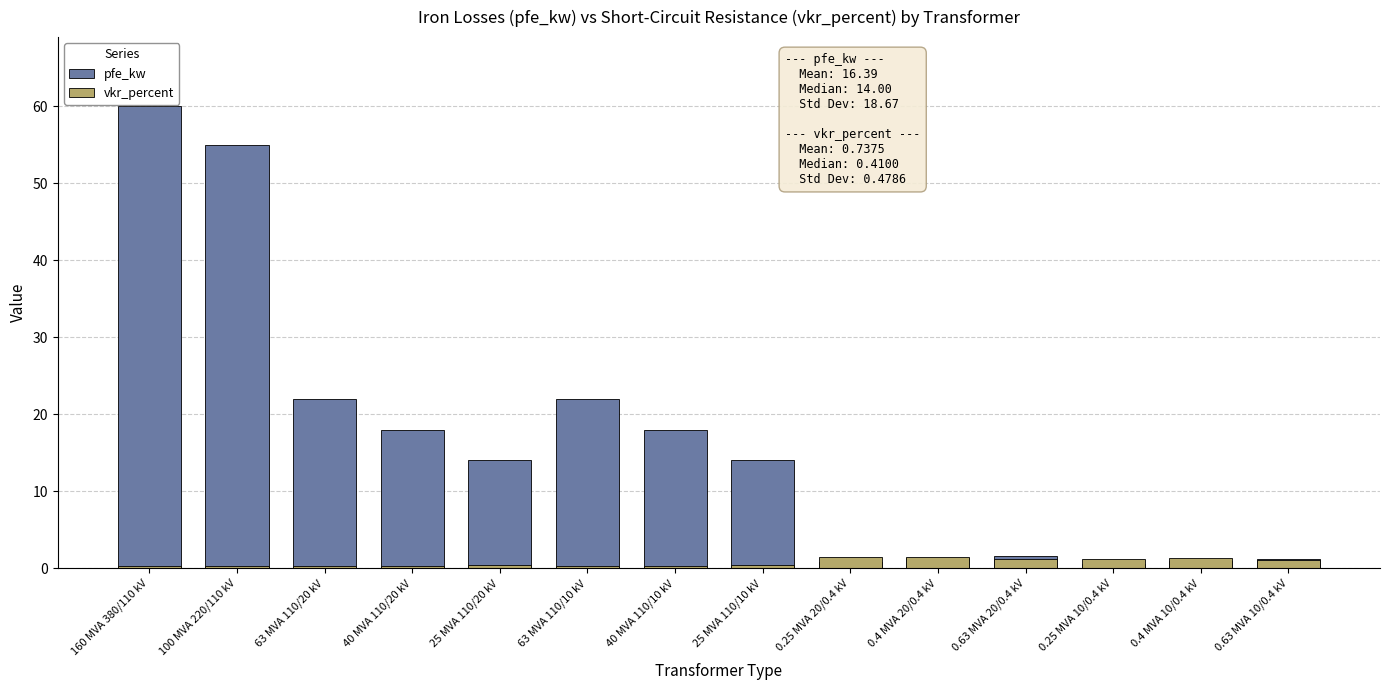

Reading left to right, transcribe all the data shown in this chart.

pfe_kw: 60.0	55.0	22.0	18.0	14.0	22.0	18.0	14.0	0.8	1.4	1.6	0.6	0.9	1.2
vkr_percent: 0.2	0.3	0.3	0.3	0.4	0.3	0.3	0.4	1.4	1.4	1.2	1.2	1.3	1.1